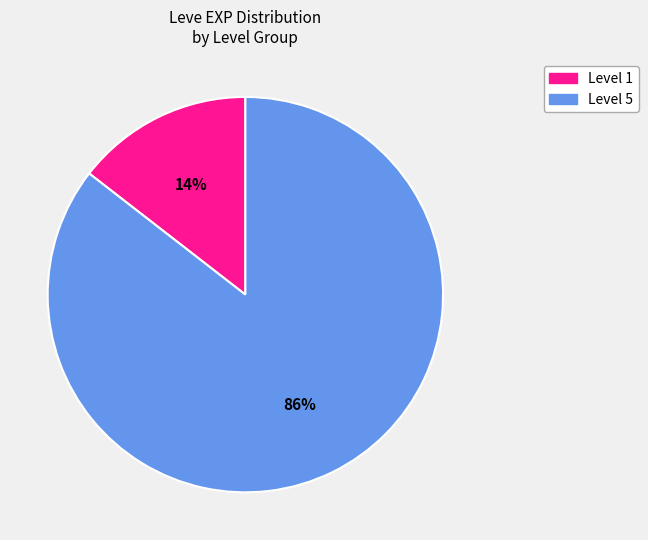

To the nearest percent, what is the average slice percentage?

50%